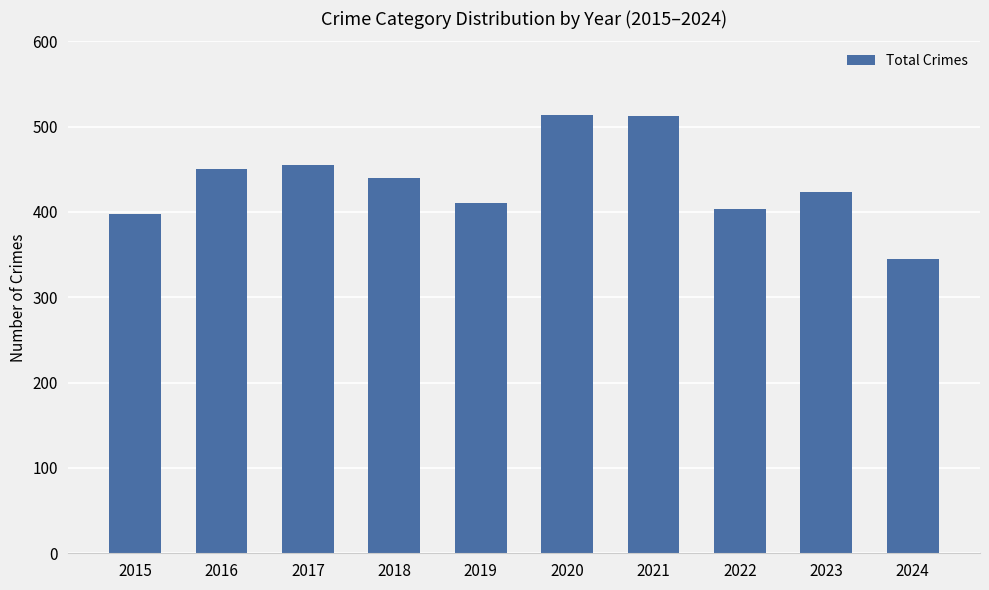

What is the ratio of the value at 2018 to the value at 2019?

1.1